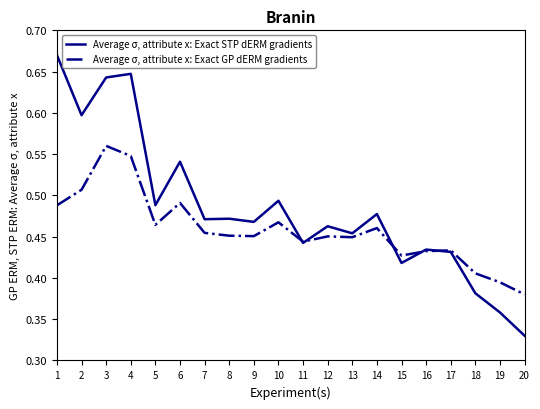

Count the number of data series in this chart.

2